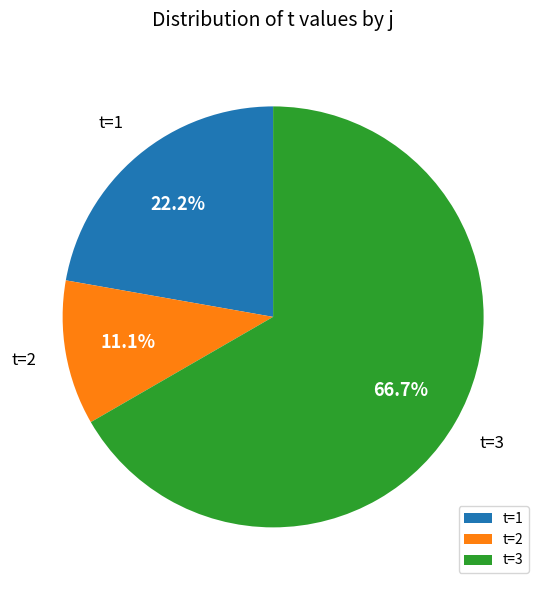

What is the majority slice?

t=3